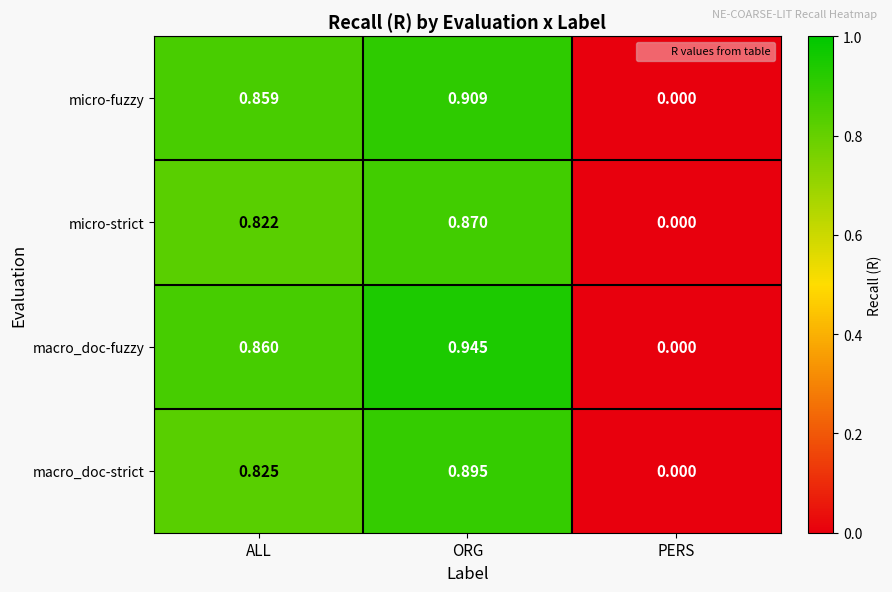

At ORG, list the series in order from smallest to largest.

micro-strict, macro_doc-strict, micro-fuzzy, macro_doc-fuzzy